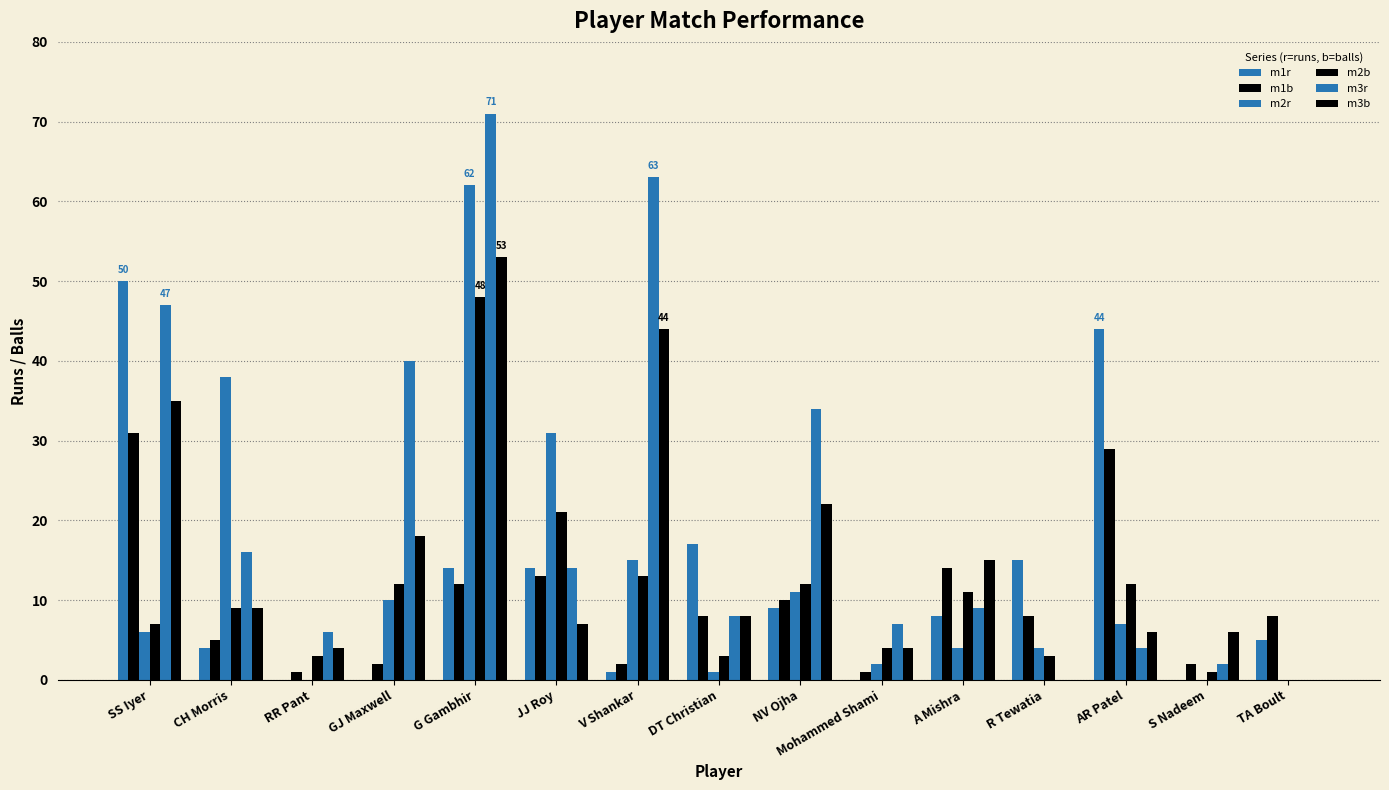

What is the average value of the m2r series?

13